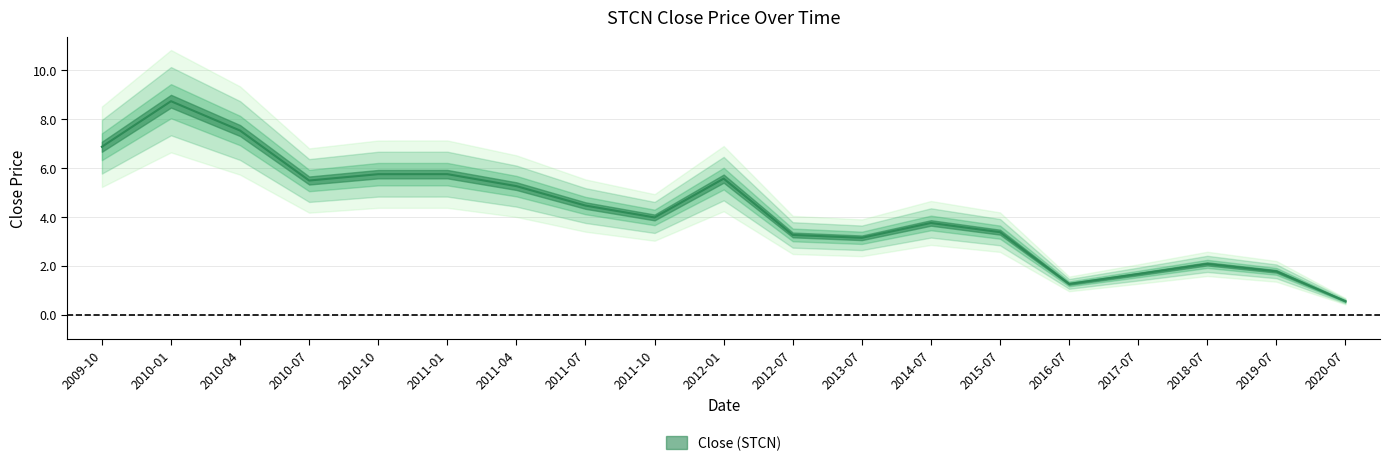

What is the change in value from 2009-10 to 2019-07?

-5.1